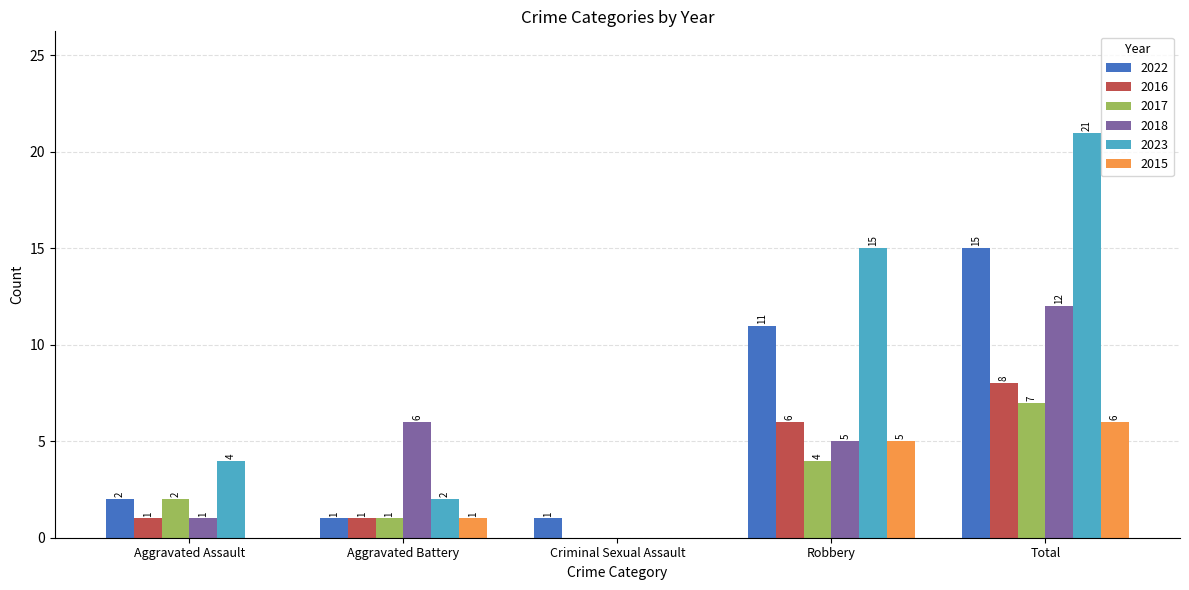

The value of 2022 at Aggravated Battery is 1. True or false?

True